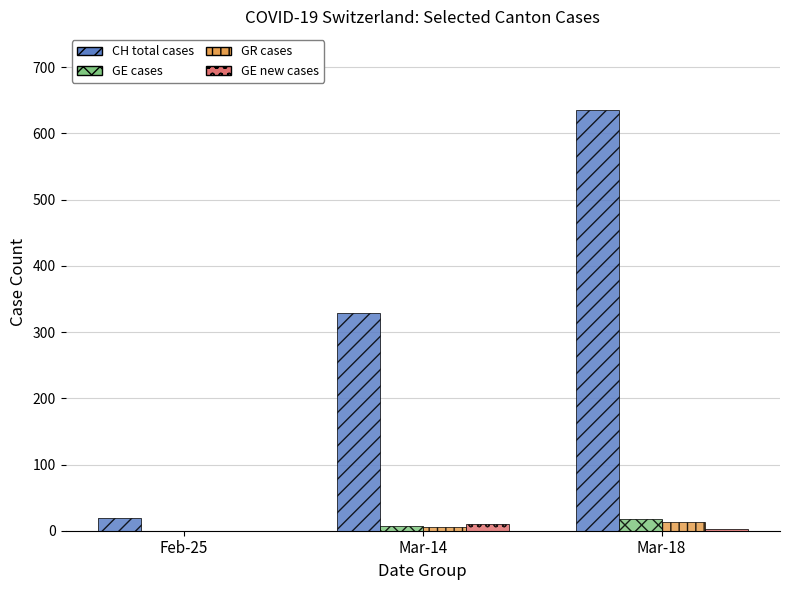

What are all the series names shown in the legend?

CH total cases, GE cases, GR cases, GE new cases